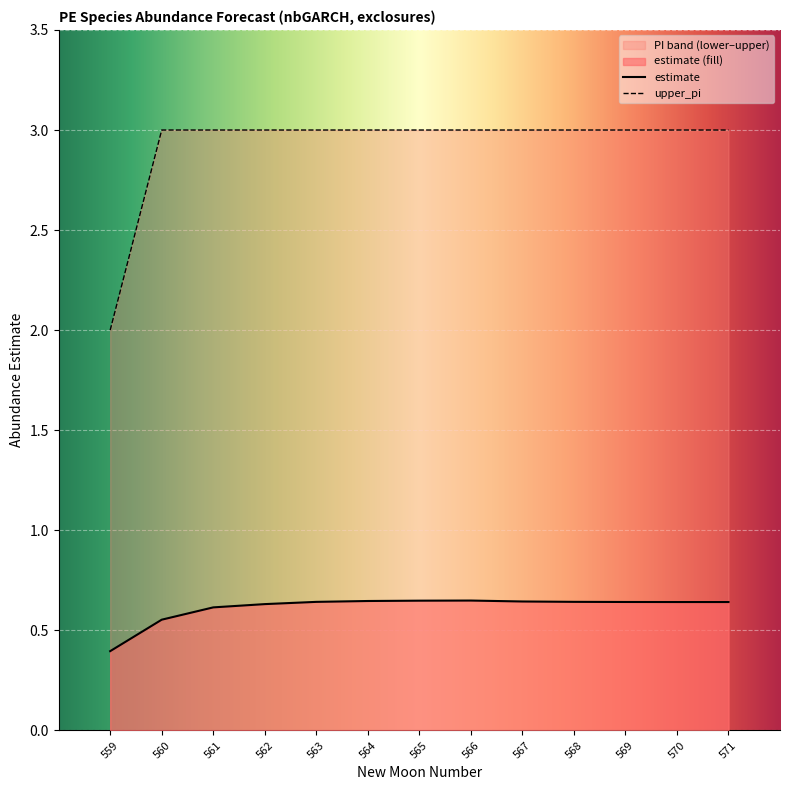

How many categories are shown in the chart?

13